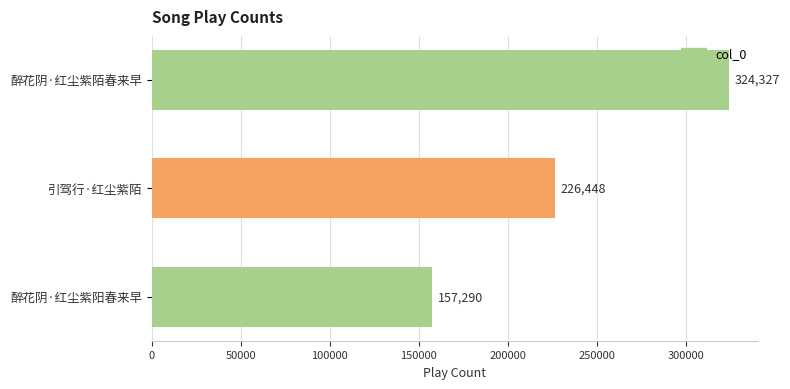

What is the sum of all values?

708065